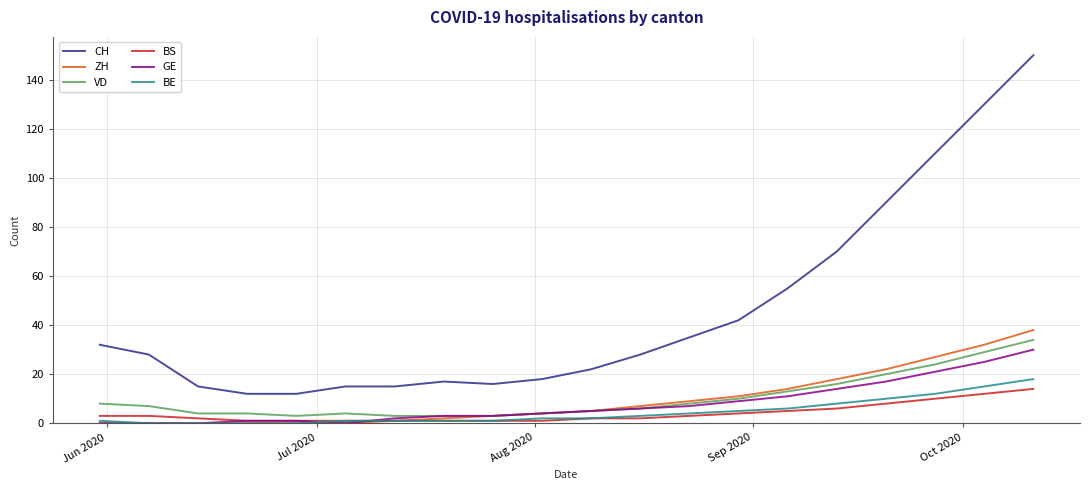

Rank the series by their maximum value, from highest to lowest.

CH, ZH, VD, GE, BE, BS